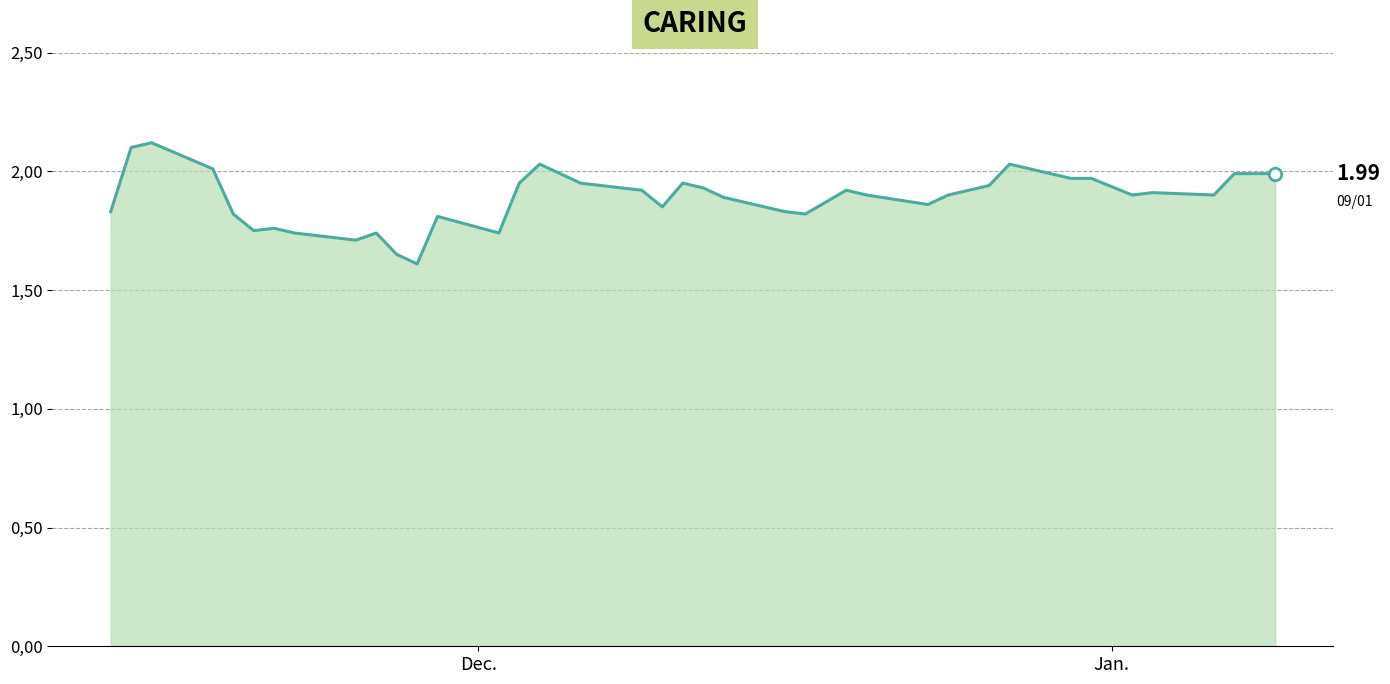

Does the chart display data point markers on the line(s)?

No